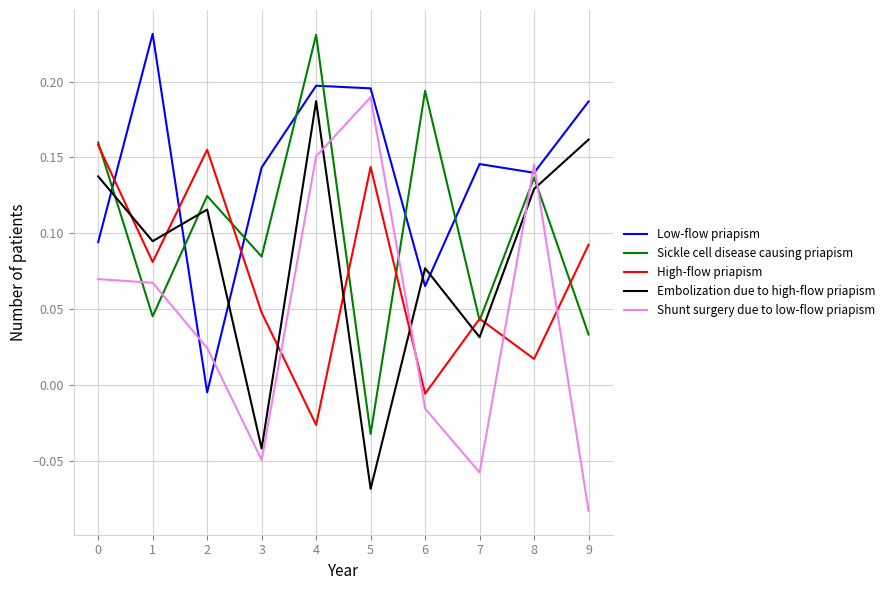

True or false: High-flow priapism has a value of 0.3 at 0.

False